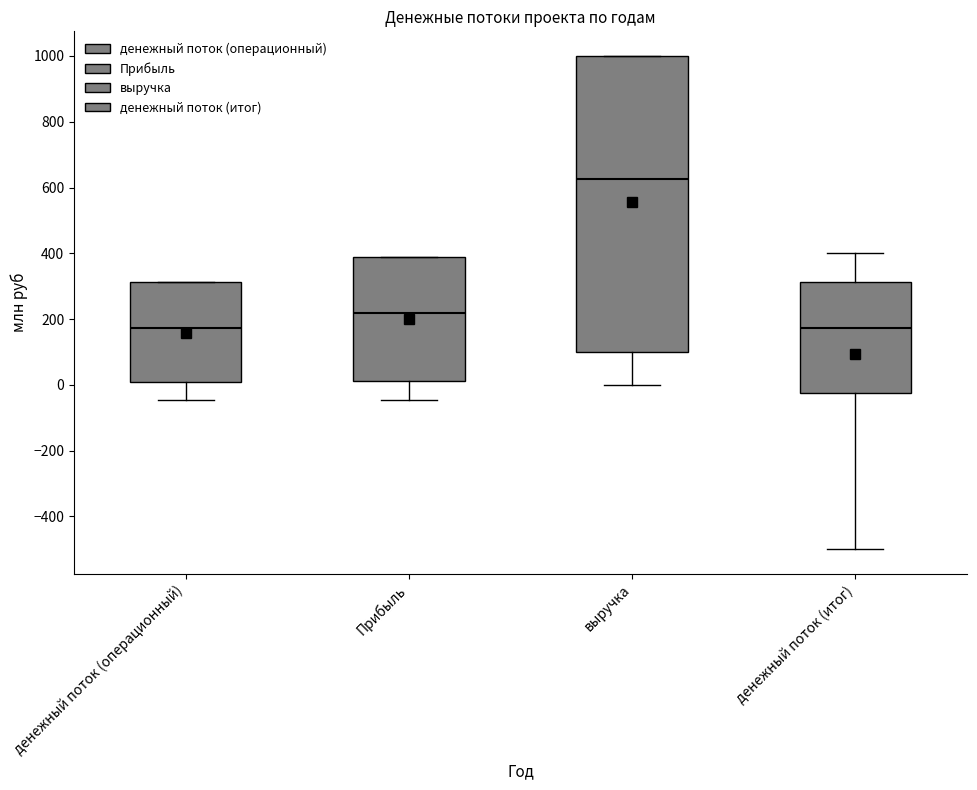

Where does the lower whisker of the box for денежный поток (итог) end on the y-axis? The values are not printed on the chart, so give them approximately, as read against the axis.

-500